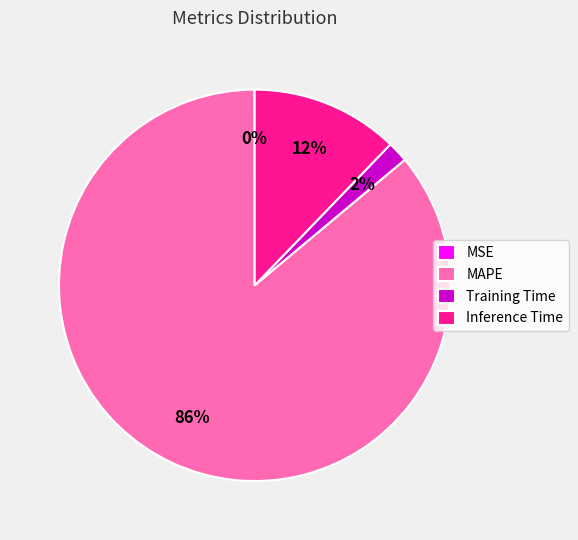

To the nearest percent, what is the average slice percentage?

25%